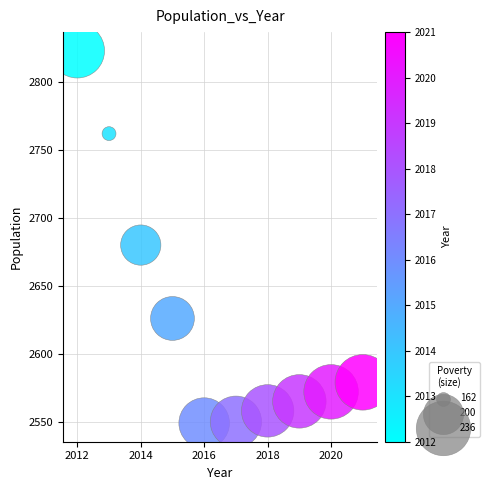

What Y value in the scatter plot is closest to 2686?

2680